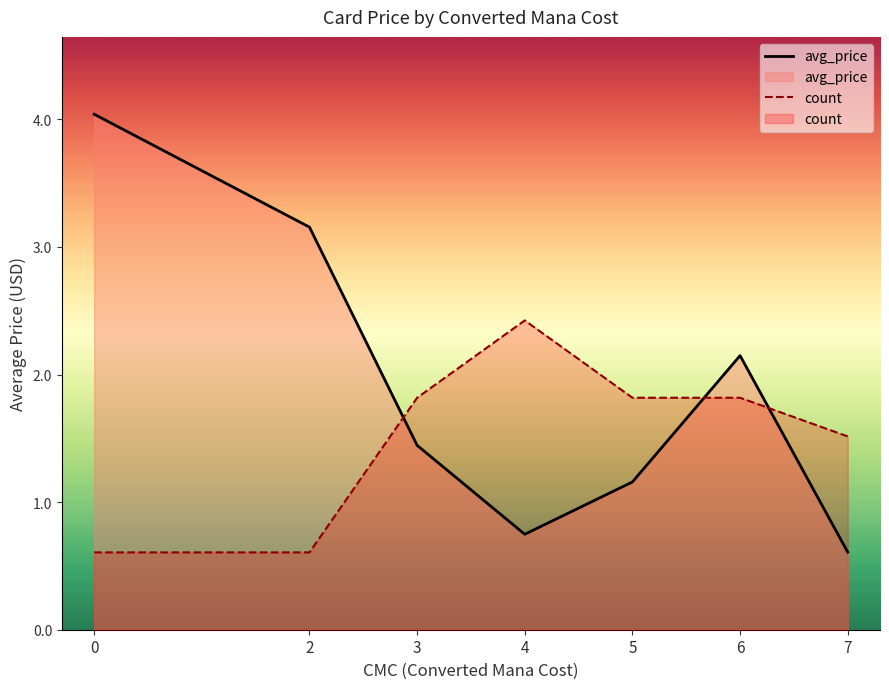

At which category does avg_price reach its first local valley?

4